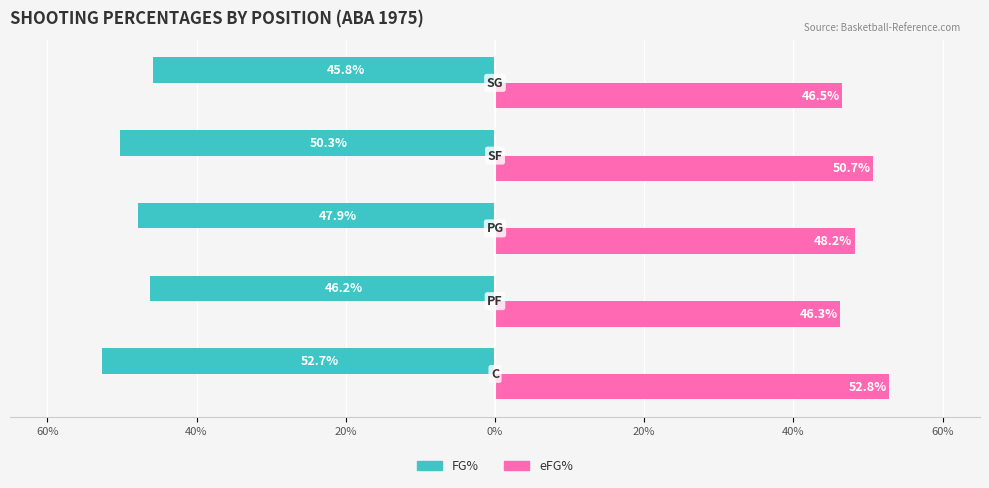

Rank the series by their maximum value, from lowest to highest.

FG%, eFG%